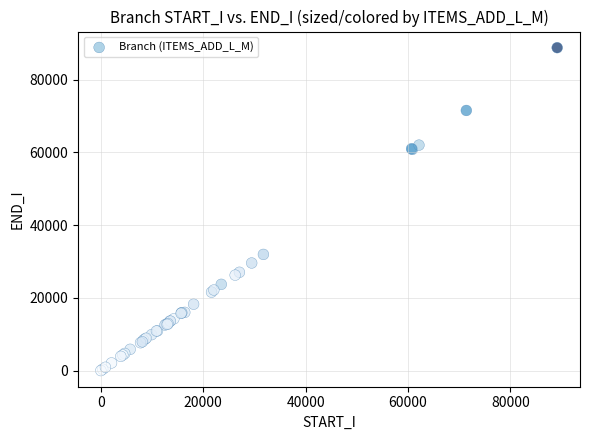

What Y value in the scatter plot is closest to 44405?

31953